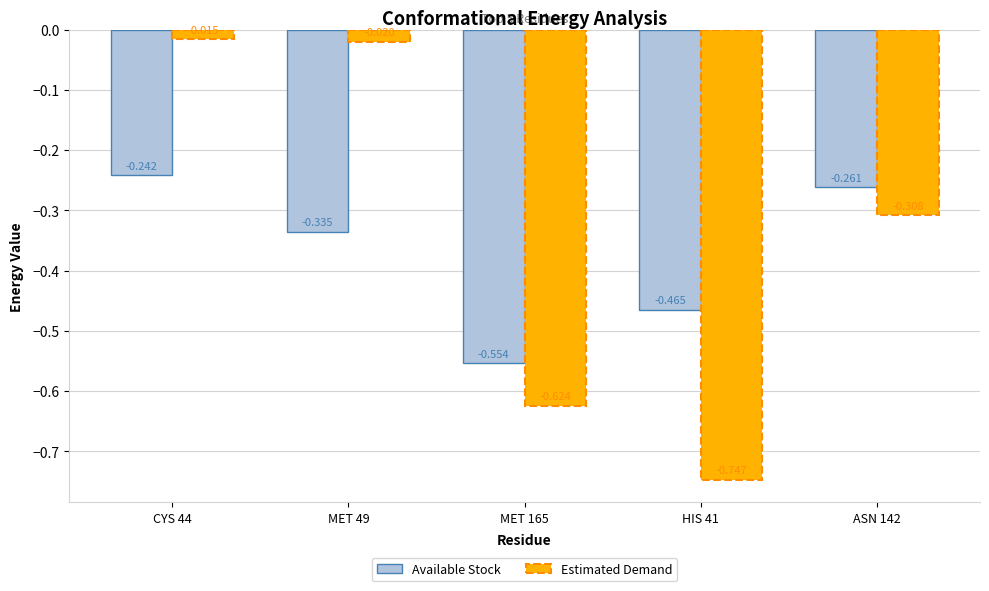

How many groups of bars are there?

5